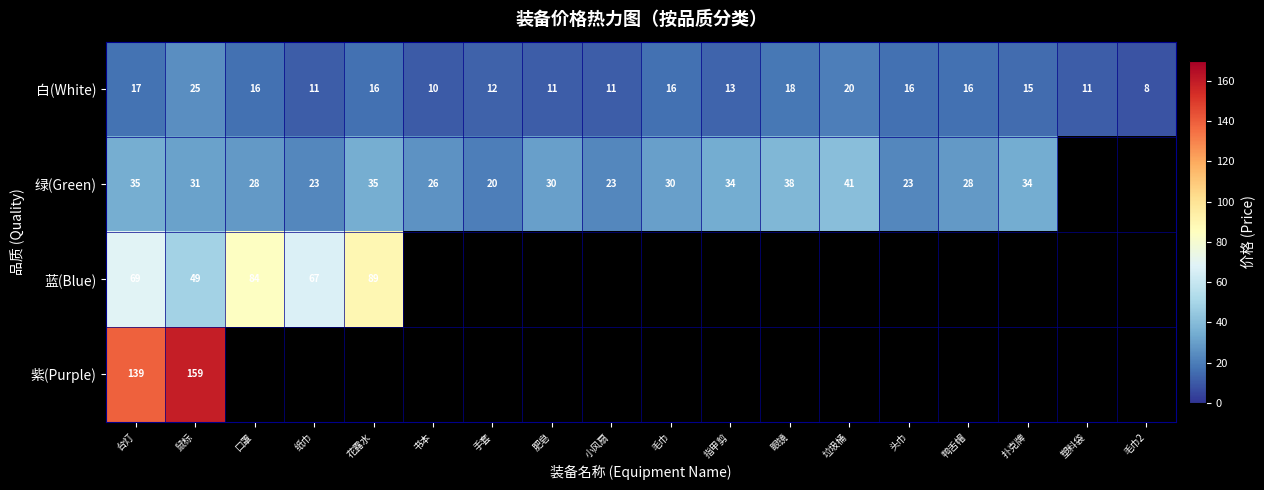

True or false: 紫(Purple) has a value of 139 at 台灯.

True